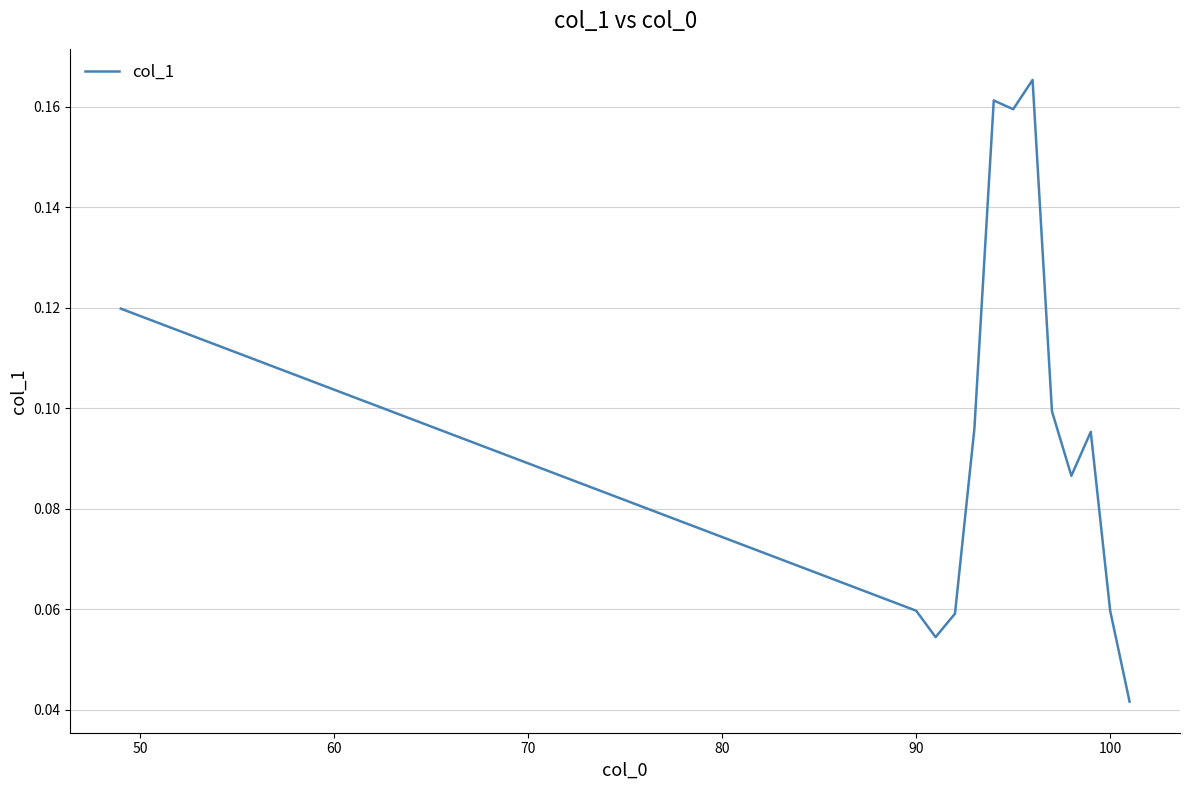

Reading left to right, list all the values displayed in this chart.

0.1	0.1	0.1	0.1	0.1	0.2	0.2	0.2	0.1	0.1	0.1	0.1	0.0